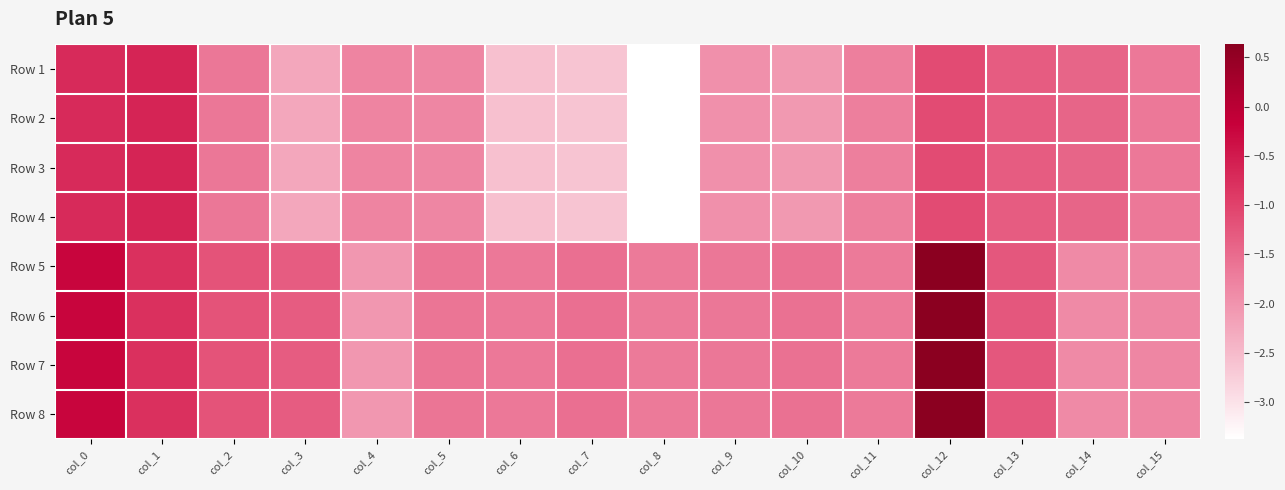

Reading right to left, list all the values displayed in this chart.

Row 1: col_15=-1.7	col_14=-1.4	col_13=-1.3	col_12=-1.1	col_11=-1.7	col_10=-2.1	col_9=-2.0	col_8=-3.4	col_7=-2.6	col_6=-2.6	col_5=-1.8	col_4=-1.8	col_3=-2.3	col_2=-1.6	col_1=-0.6	col_0=-0.7
Row 2: col_15=-1.7	col_14=-1.4	col_13=-1.3	col_12=-1.1	col_11=-1.7	col_10=-2.1	col_9=-2.0	col_8=-3.4	col_7=-2.6	col_6=-2.6	col_5=-1.8	col_4=-1.8	col_3=-2.3	col_2=-1.6	col_1=-0.6	col_0=-0.7
Row 3: col_15=-1.7	col_14=-1.4	col_13=-1.3	col_12=-1.1	col_11=-1.7	col_10=-2.1	col_9=-2.0	col_8=-3.4	col_7=-2.6	col_6=-2.6	col_5=-1.8	col_4=-1.8	col_3=-2.3	col_2=-1.6	col_1=-0.6	col_0=-0.7
Row 4: col_15=-1.7	col_14=-1.4	col_13=-1.3	col_12=-1.1	col_11=-1.7	col_10=-2.1	col_9=-2.0	col_8=-3.4	col_7=-2.6	col_6=-2.6	col_5=-1.8	col_4=-1.8	col_3=-2.3	col_2=-1.6	col_1=-0.6	col_0=-0.7
Row 5: col_15=-1.8	col_14=-1.9	col_13=-1.3	col_12=0.6	col_11=-1.7	col_10=-1.6	col_9=-1.7	col_8=-1.7	col_7=-1.6	col_6=-1.7	col_5=-1.6	col_4=-2.1	col_3=-1.3	col_2=-1.2	col_1=-0.8	col_0=-0.2
Row 6: col_15=-1.8	col_14=-1.9	col_13=-1.3	col_12=0.6	col_11=-1.7	col_10=-1.6	col_9=-1.7	col_8=-1.7	col_7=-1.6	col_6=-1.7	col_5=-1.6	col_4=-2.1	col_3=-1.3	col_2=-1.2	col_1=-0.8	col_0=-0.2
Row 7: col_15=-1.8	col_14=-1.9	col_13=-1.3	col_12=0.6	col_11=-1.7	col_10=-1.6	col_9=-1.7	col_8=-1.7	col_7=-1.6	col_6=-1.7	col_5=-1.6	col_4=-2.1	col_3=-1.3	col_2=-1.2	col_1=-0.8	col_0=-0.2
Row 8: col_15=-1.8	col_14=-1.9	col_13=-1.3	col_12=0.6	col_11=-1.7	col_10=-1.6	col_9=-1.7	col_8=-1.7	col_7=-1.6	col_6=-1.7	col_5=-1.6	col_4=-2.1	col_3=-1.3	col_2=-1.2	col_1=-0.8	col_0=-0.2